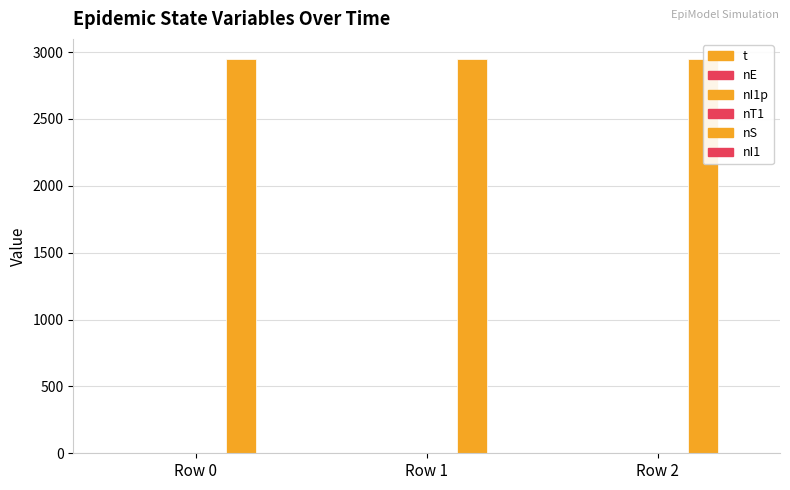

At which category is the sum across all series the highest?

Row 2